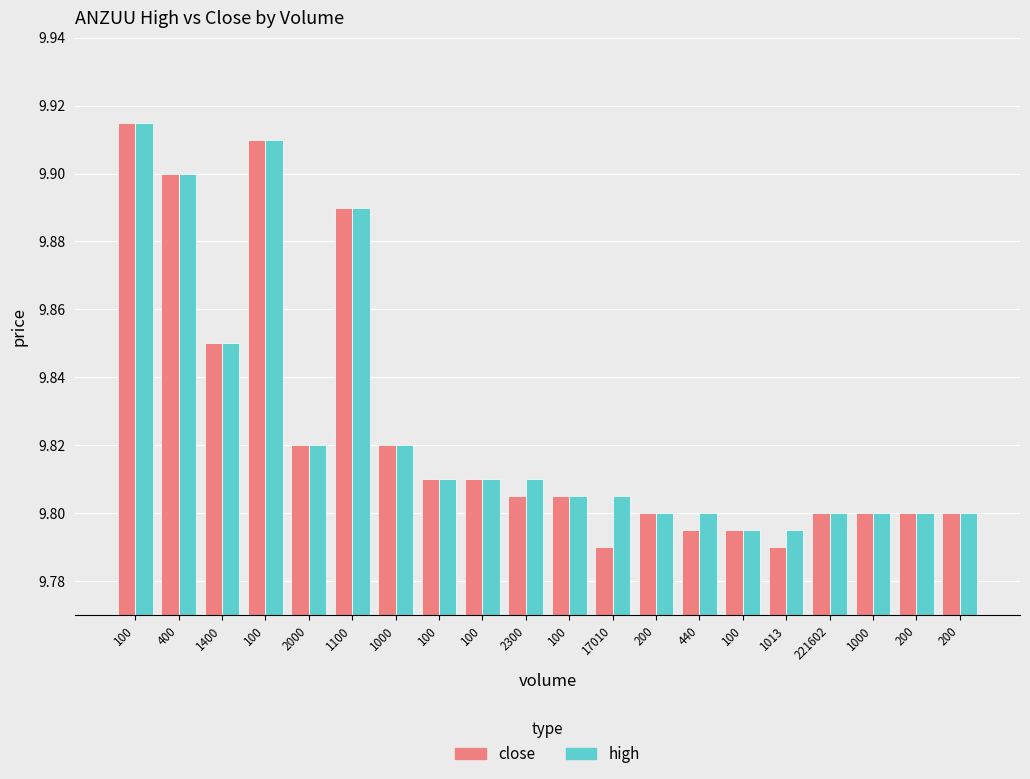

What is the sum of the close values at 100 and 2300?

19.6